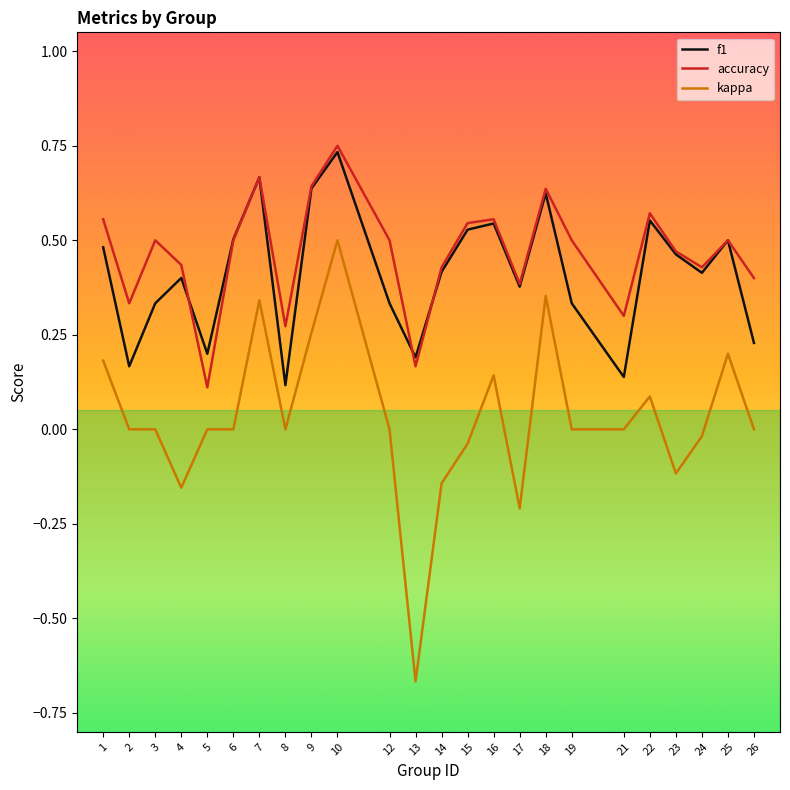

Which series has the largest range (max minus min)?

kappa